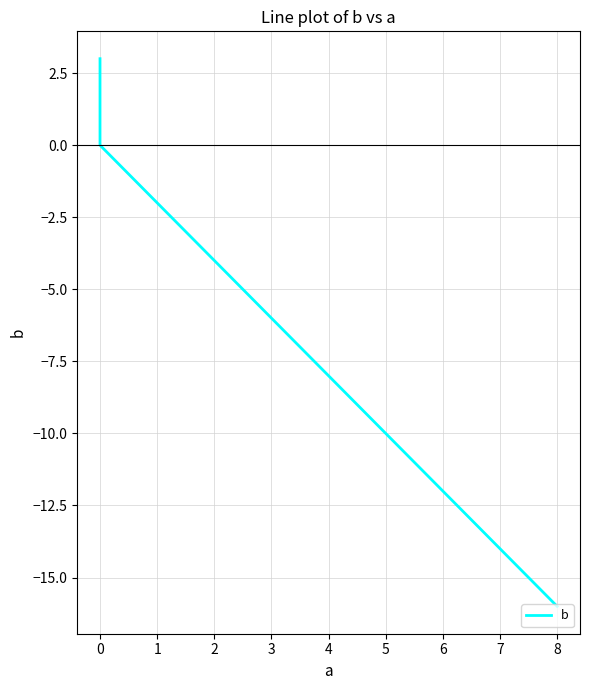

What is the average value?

-4